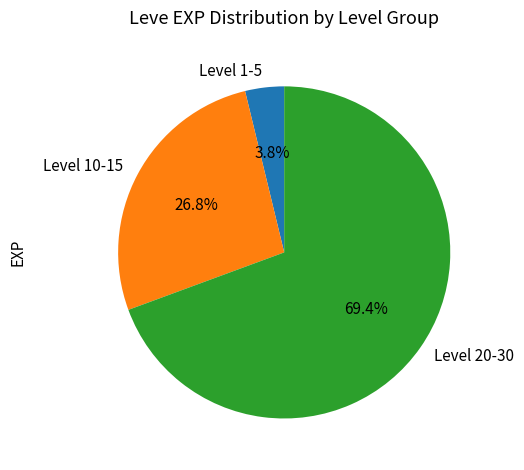

How much of the chart is everything except Level 20-30?

30.6%